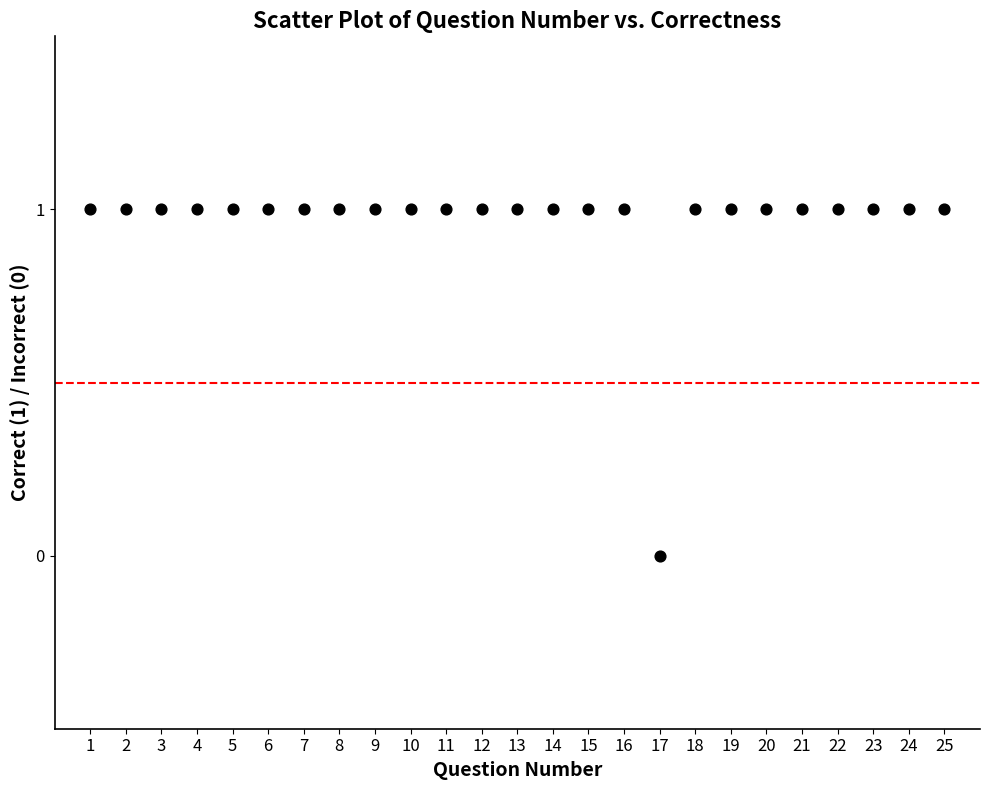

What is the range of X values (max minus min)?

24